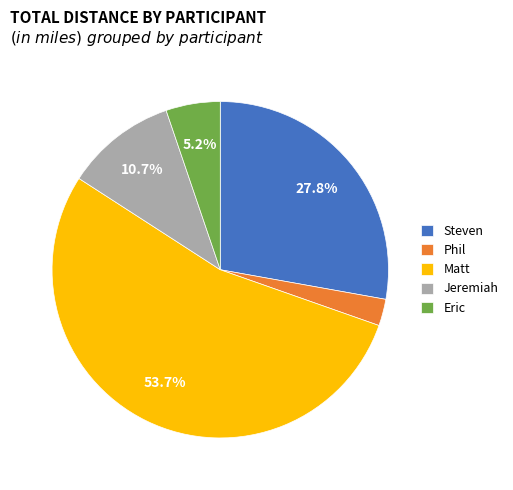

To the nearest percent, what is the difference between the largest and smallest slice percentages?

51%